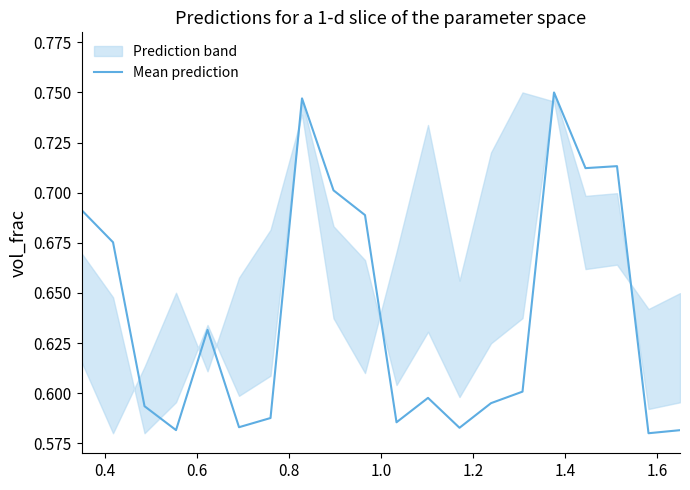

What is the label of the 3rd point from the left?

0.6